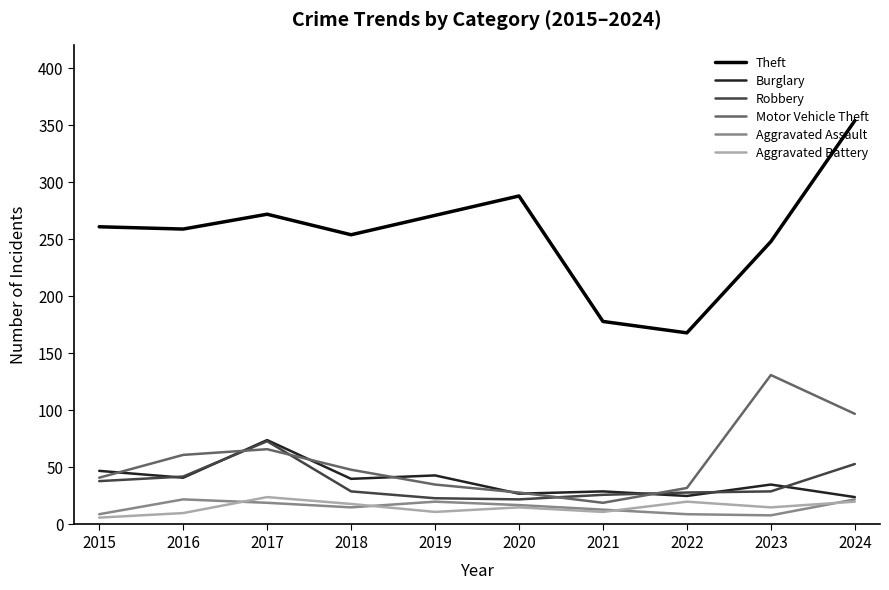

What are all the series names shown in the legend?

Theft, Burglary, Robbery, Motor Vehicle Theft, Aggravated Assault, Aggravated Battery